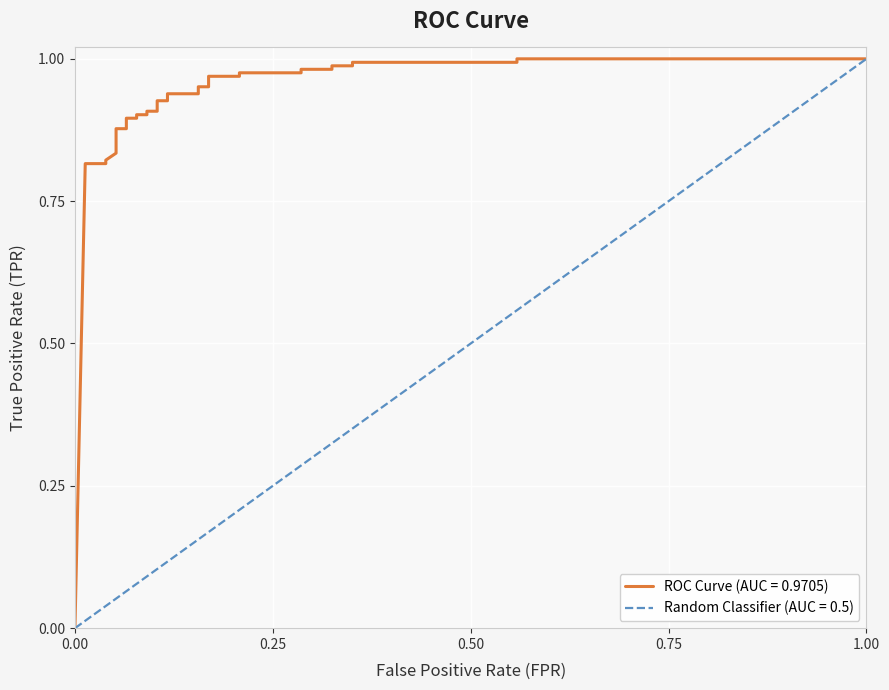

Is it true that the value at 5 is 0.2?

False